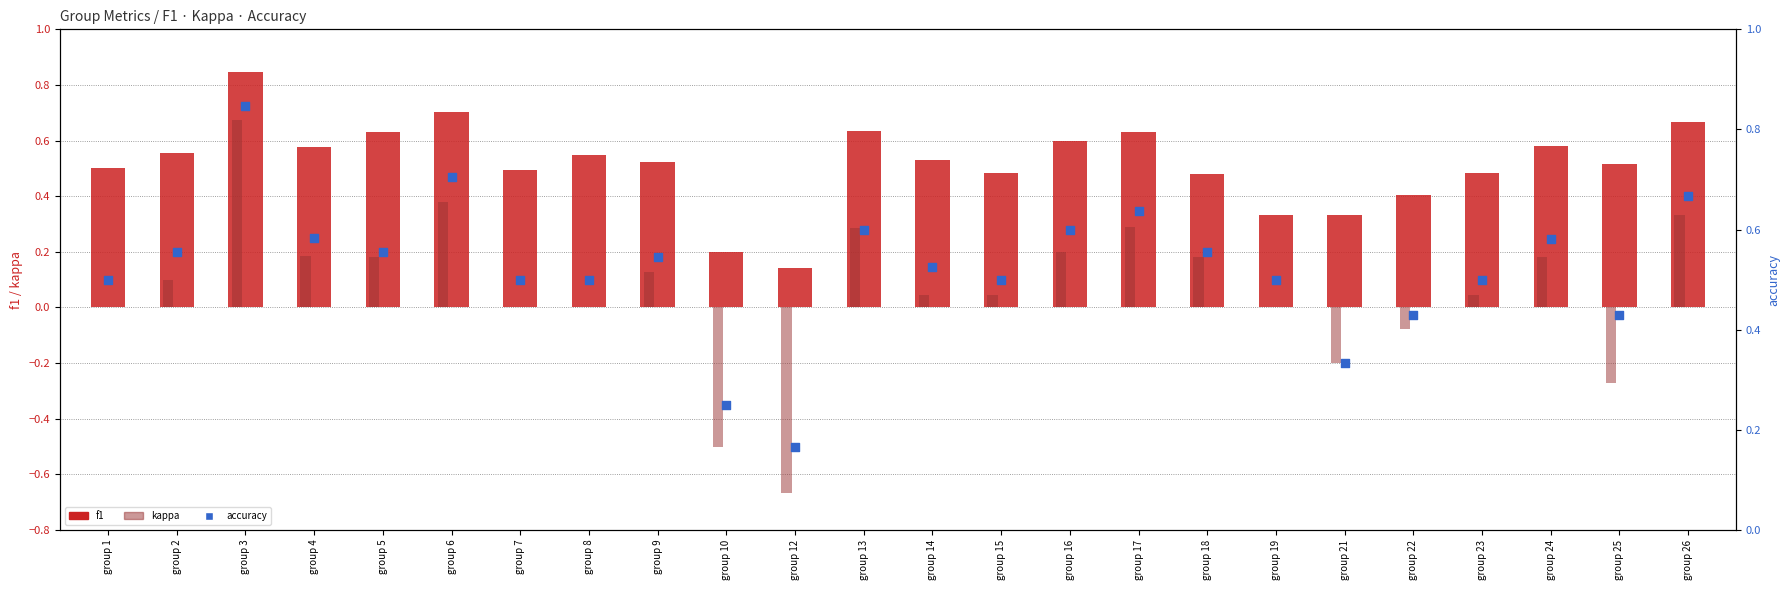

Which series has the widest spread of Y values?

kappa